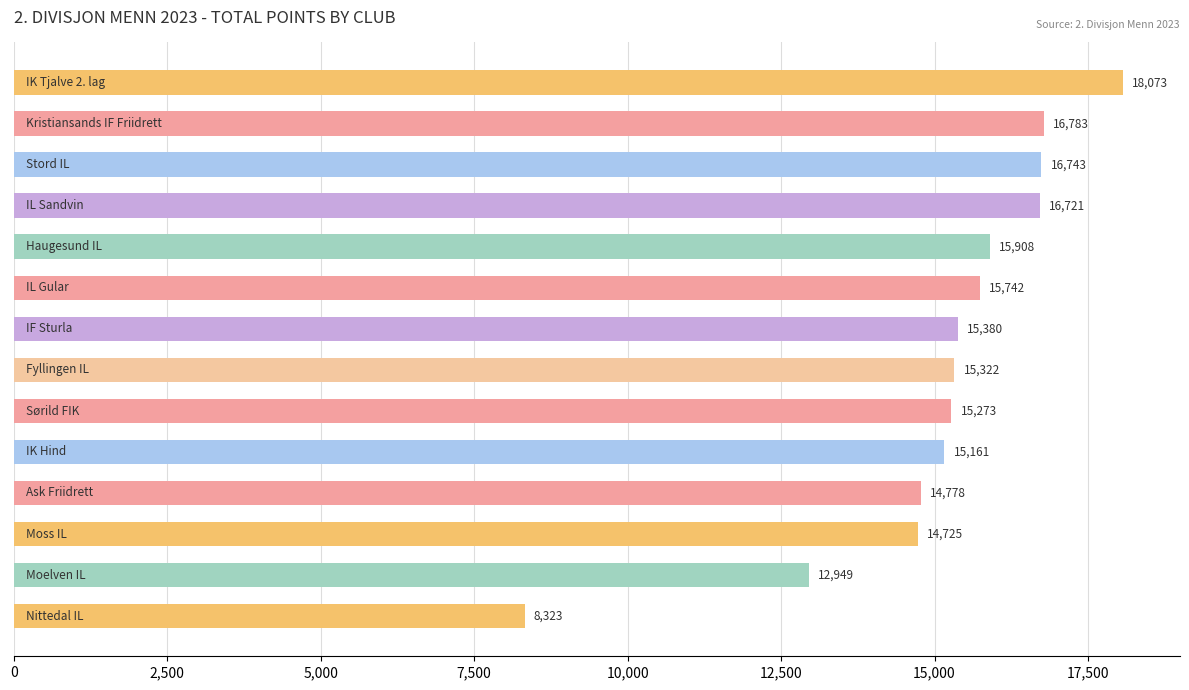

What is the difference between the maximum and minimum values?

9750